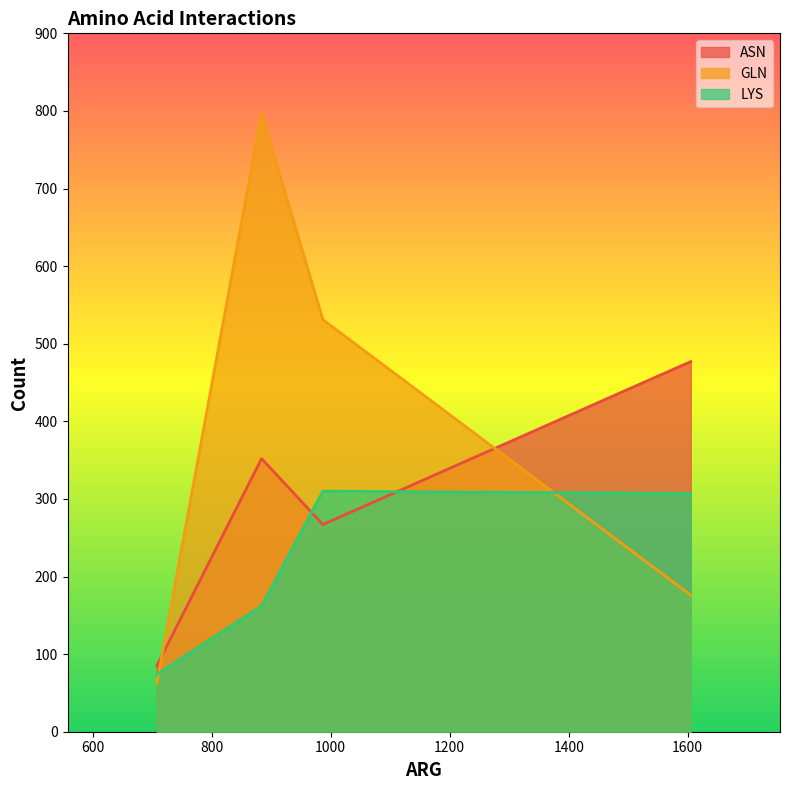

List the series in order of their overall mean, lowest first.

LYS, ASN, GLN